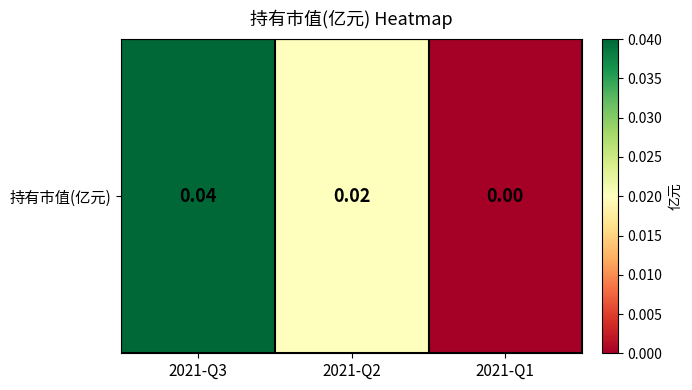

The chart shows a value of 0.1 at 2021-Q3. True or false?

False